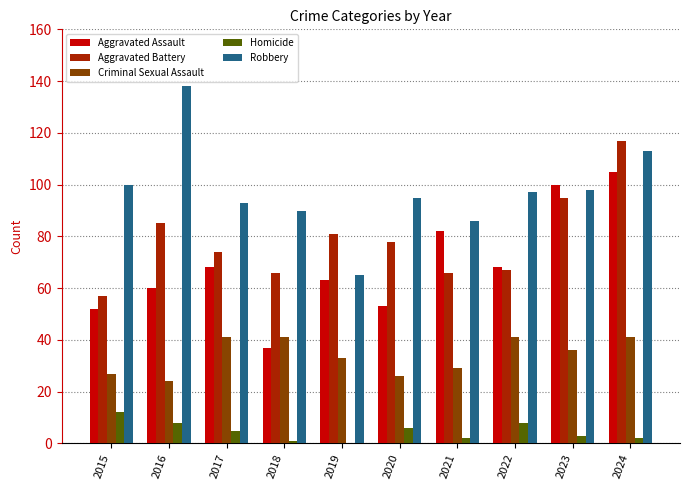

Is the value of Aggravated Battery at 2017 greater than the value of Criminal Sexual Assault at 2019?

Yes